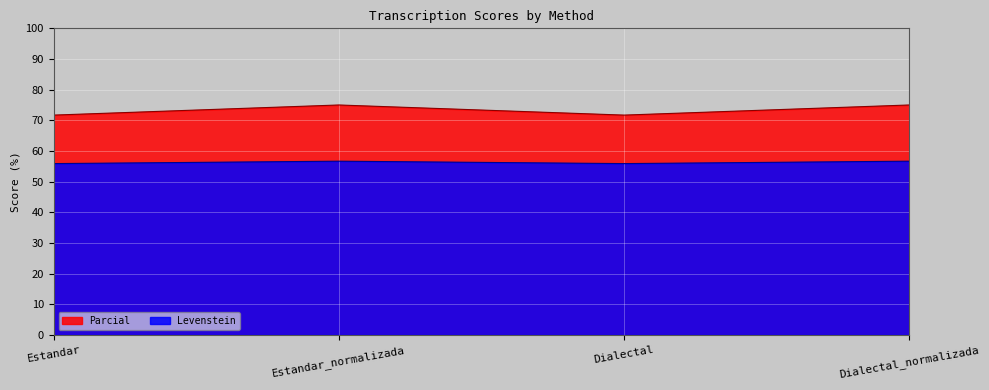

What is the difference between the second highest and second lowest values in the Levenstein series?

0.8